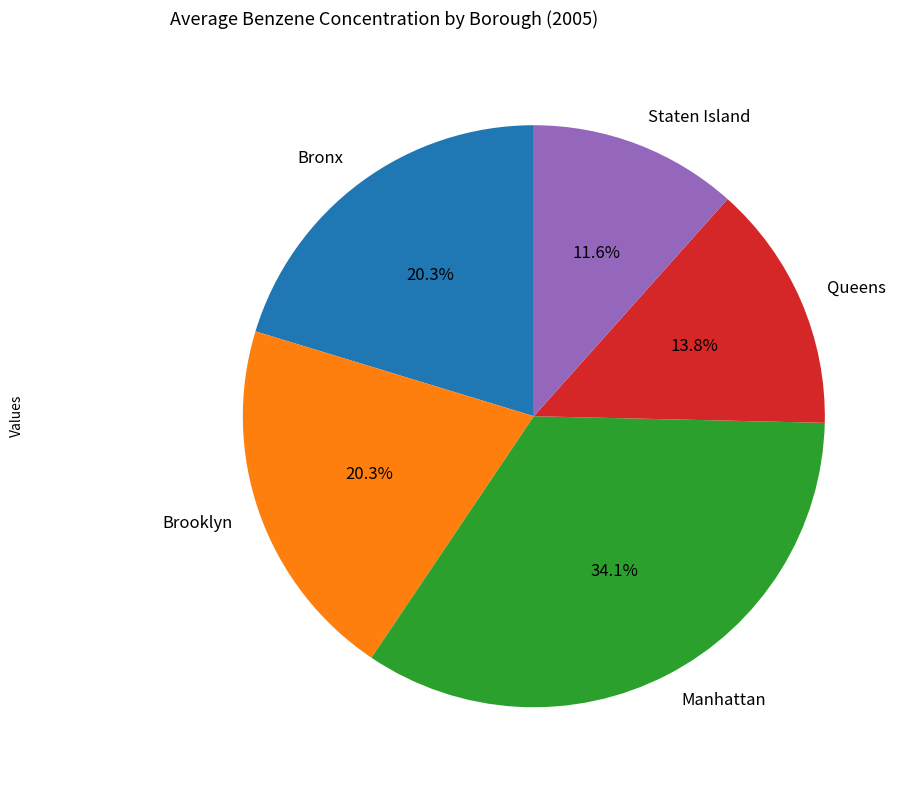

Approximately how many times larger is the value at Staten Island compared to Brooklyn?

0.6